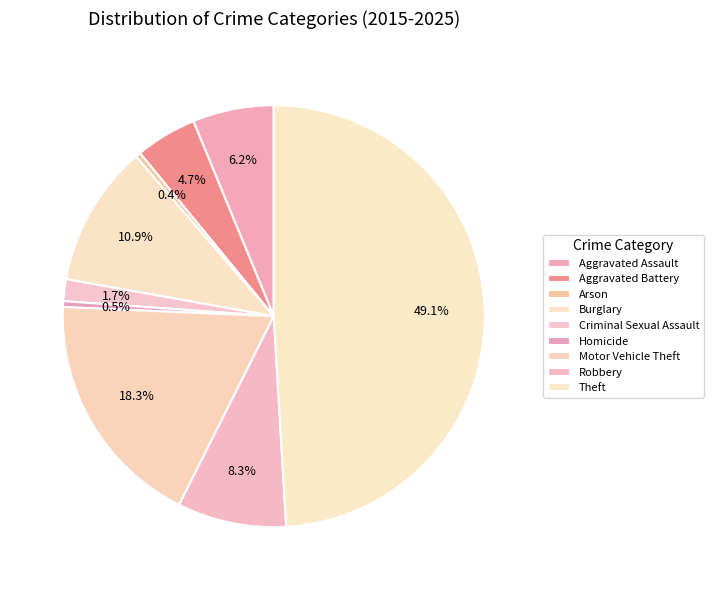

True or false: Burglary accounts for 11% of the total.

True